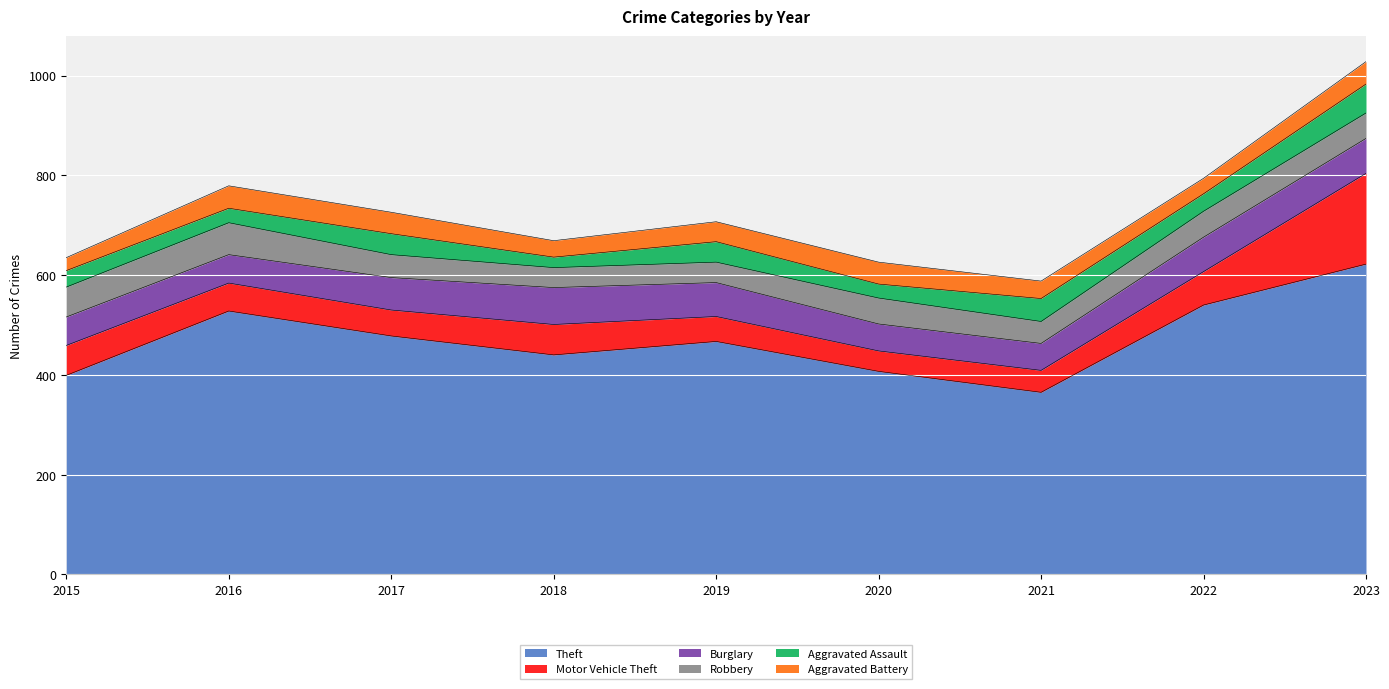

What is the average value of the Motor Vehicle Theft series?

68